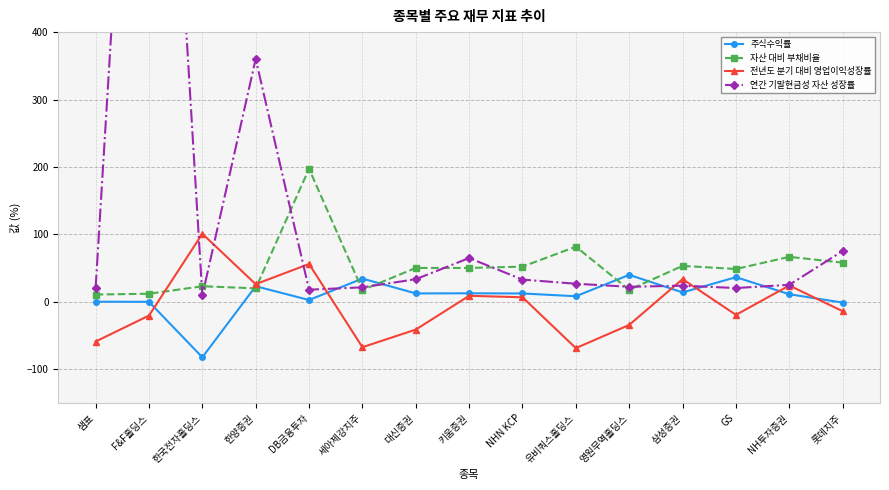

Between 한양증권 and NHN KCP, which is larger?

한양증권